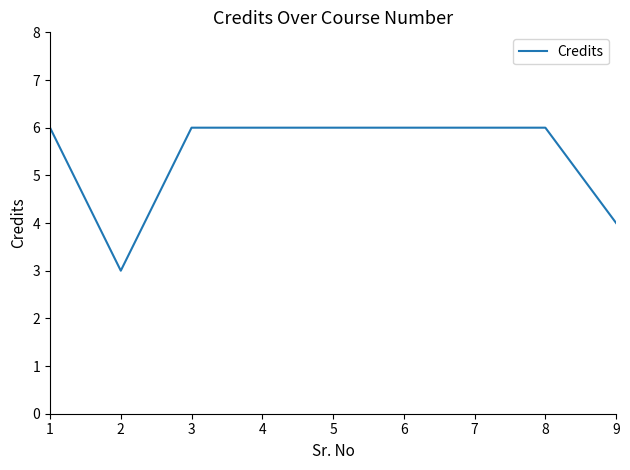

Reading left to right, what are all the values shown in this chart?

6	3	6	6	6	6	6	6	4